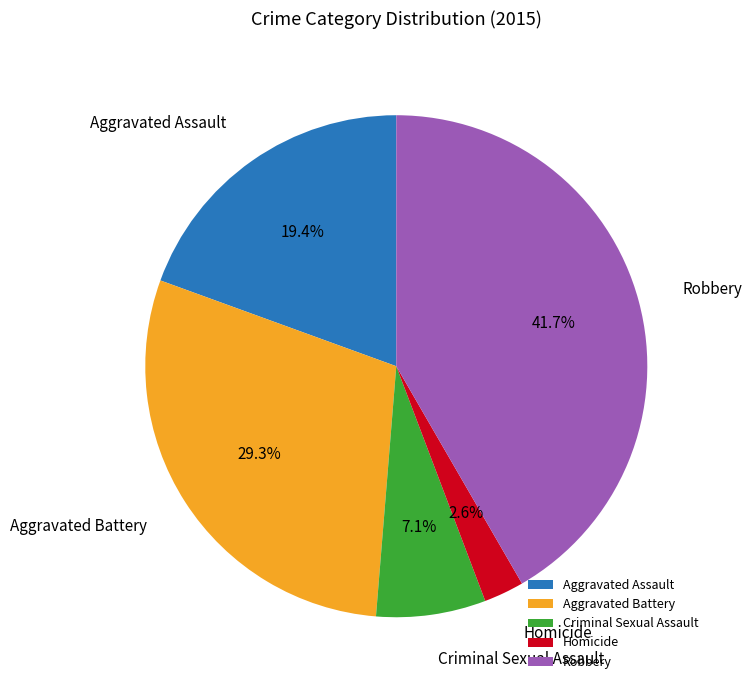

Does Criminal Sexual Assault represent more than half of the total?

No